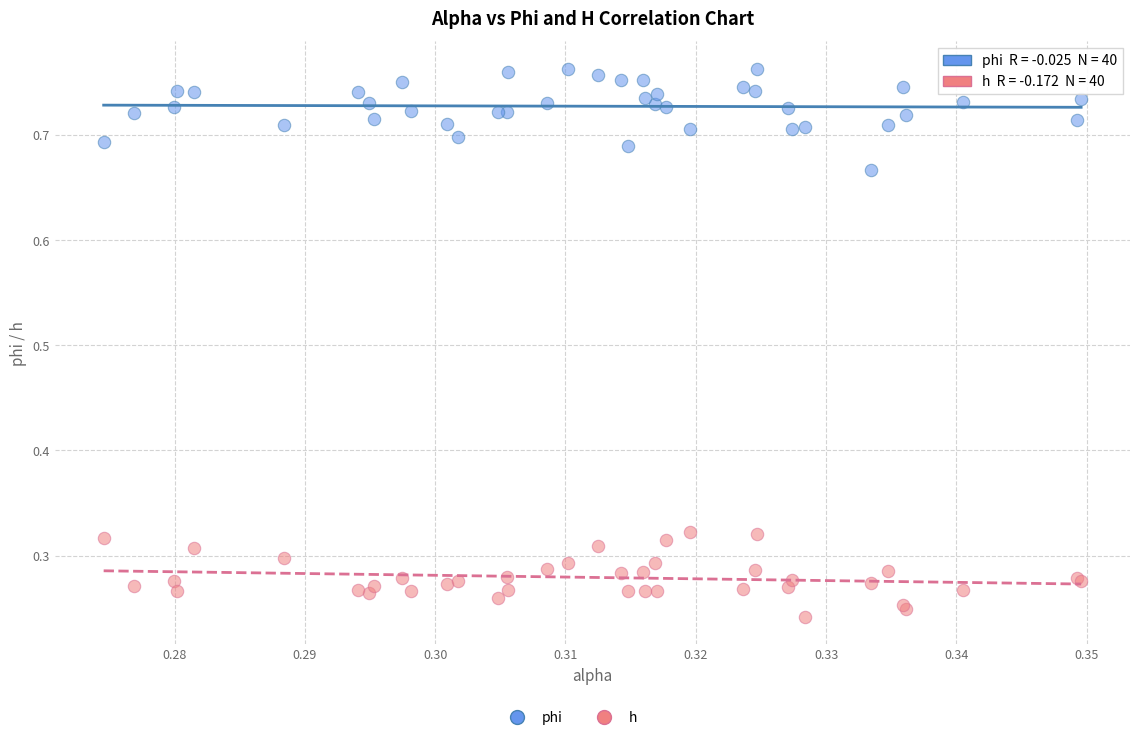

Which series reaches the maximum Y coordinate?

phi